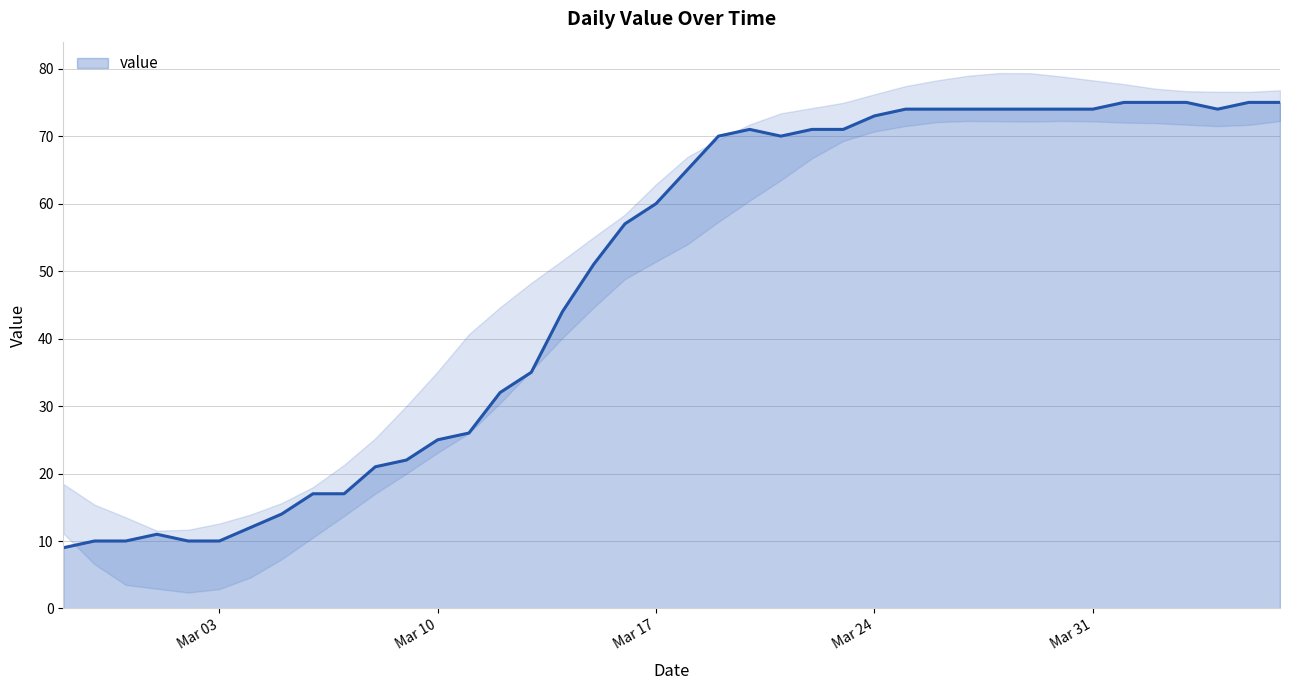

What is the difference between the second highest and minimum values?

66